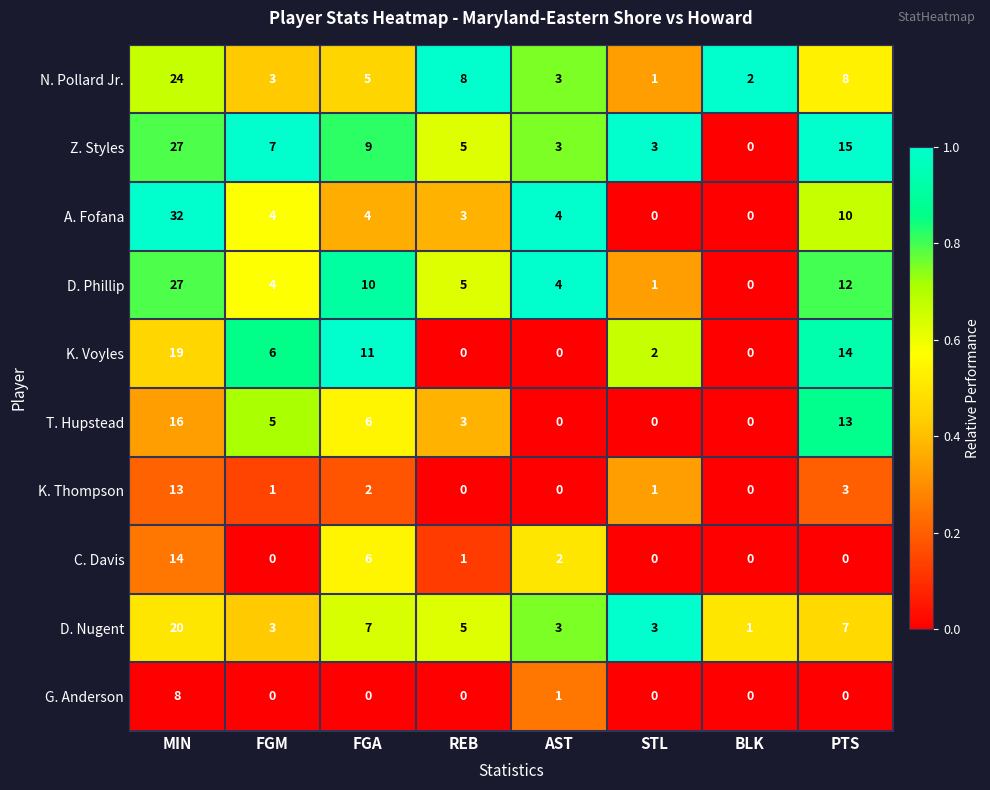

What is the average value of the D. Nugent series?

6